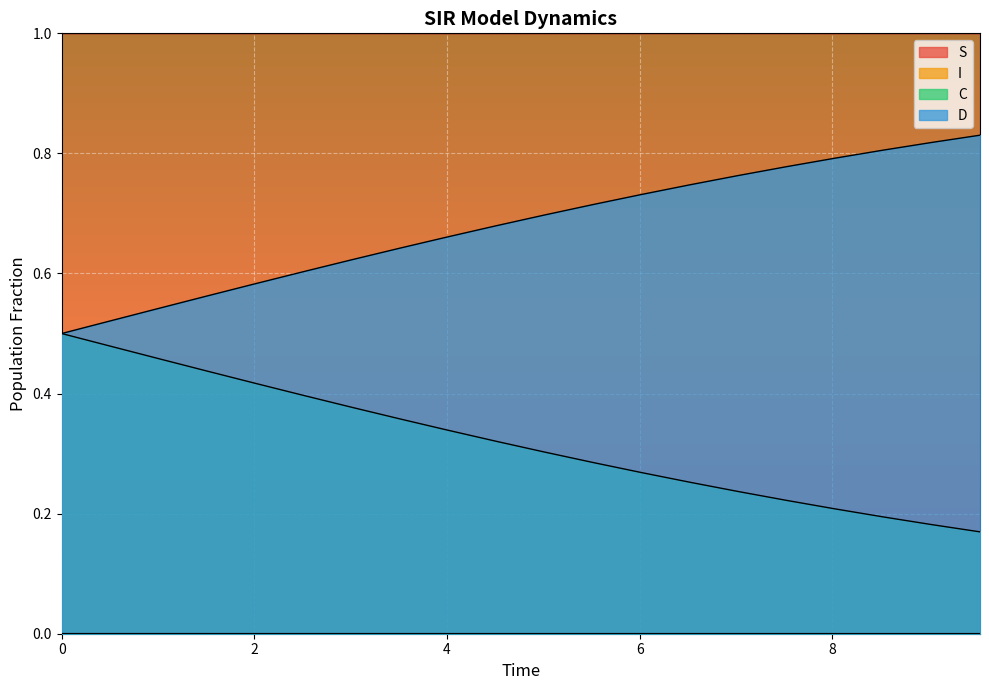

What is the label of the 11th point from the right?

4.51505016722408